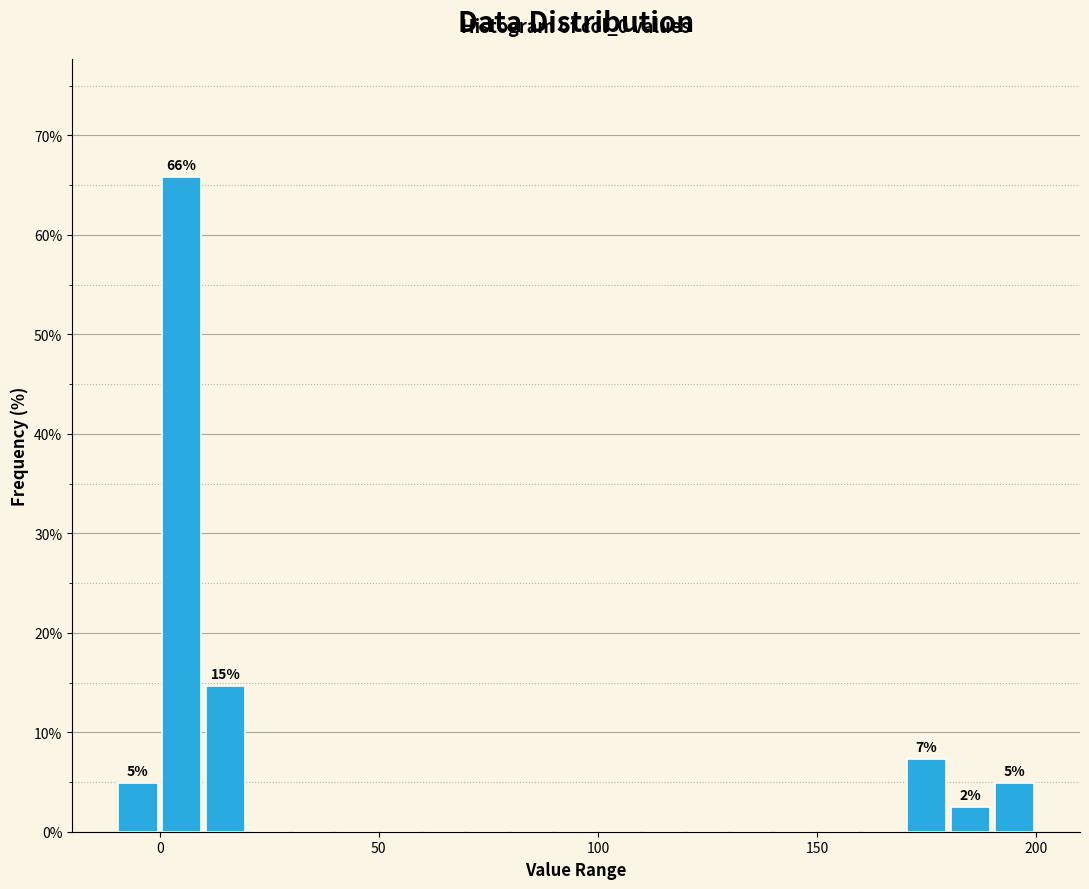

Read against the x-axis, roughly where is the centre of the tallest bar?

5